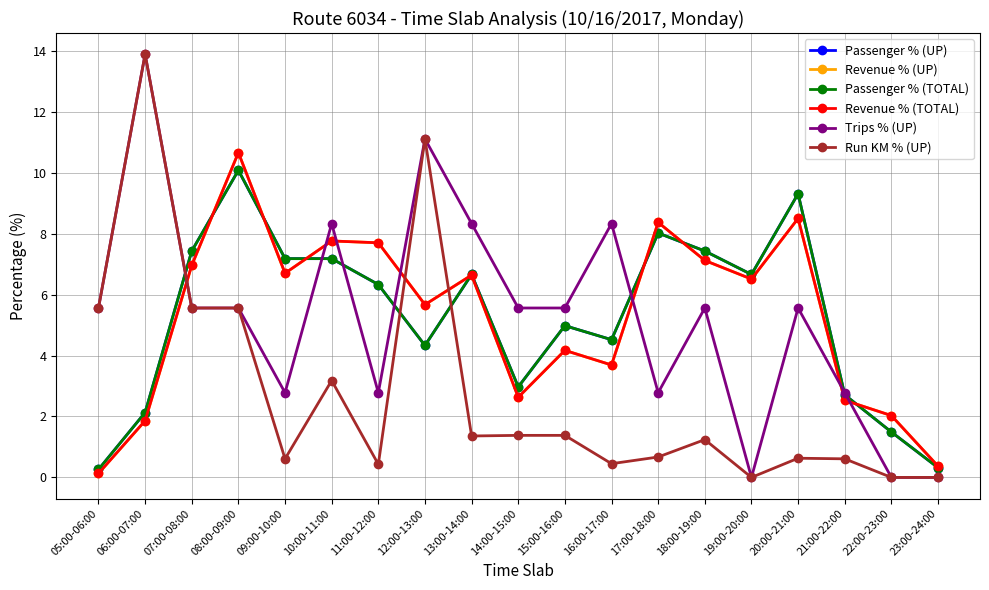

Does the chart have visible grid lines?

Yes